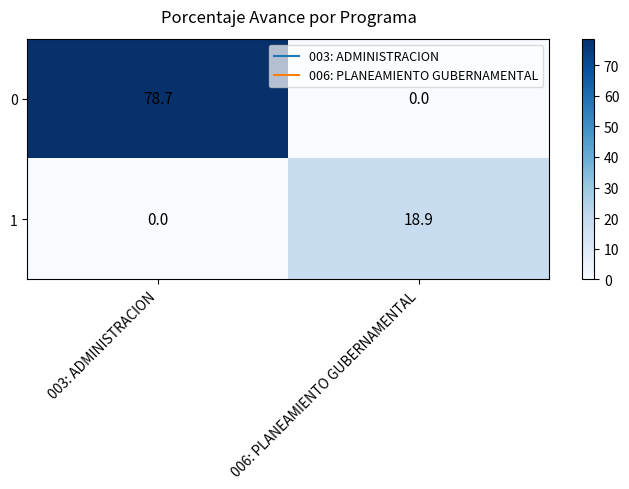

Rank the series by their maximum value, from highest to lowest.

0, 1